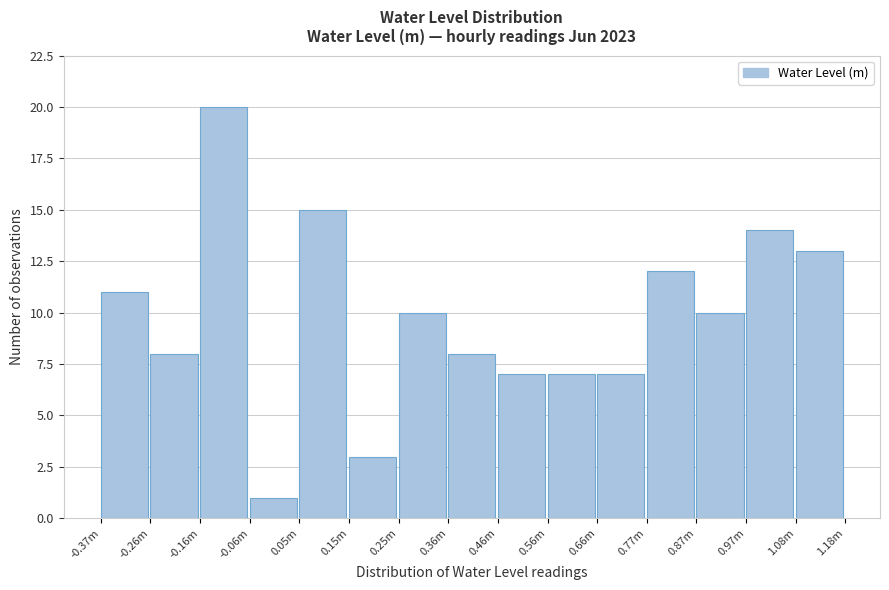

Reading left to right, list all the values displayed in this chart.

11	8	20	1	15	3	10	8	7	7	7	12	10	14	13